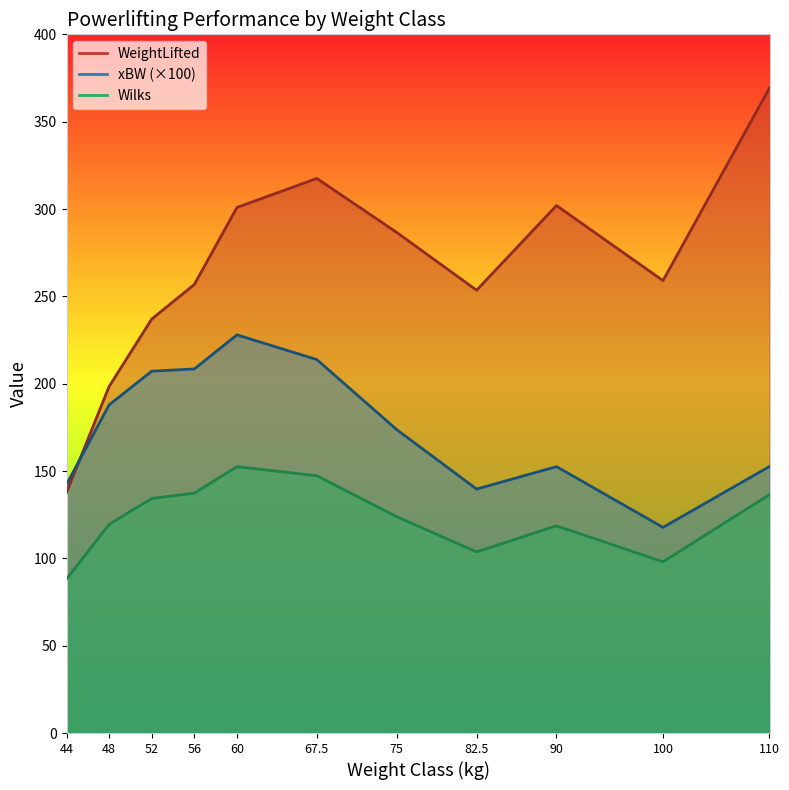

What is the label of the 8th point from the right?

56